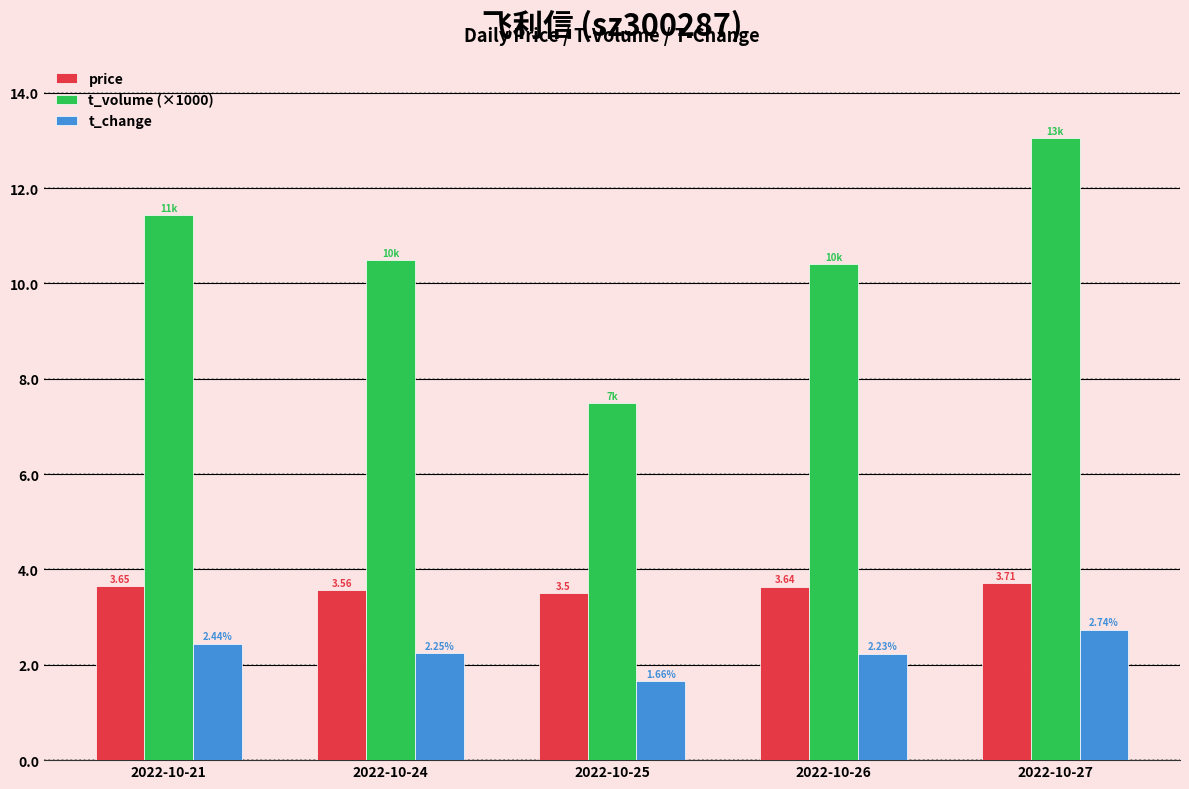

What is the spread (max minus min) of values at 2022-10-21?

9.0